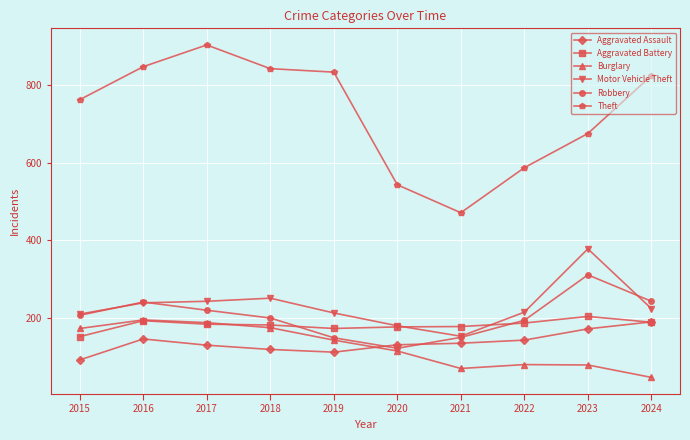

Is this an area chart (filled region under the line)?

No